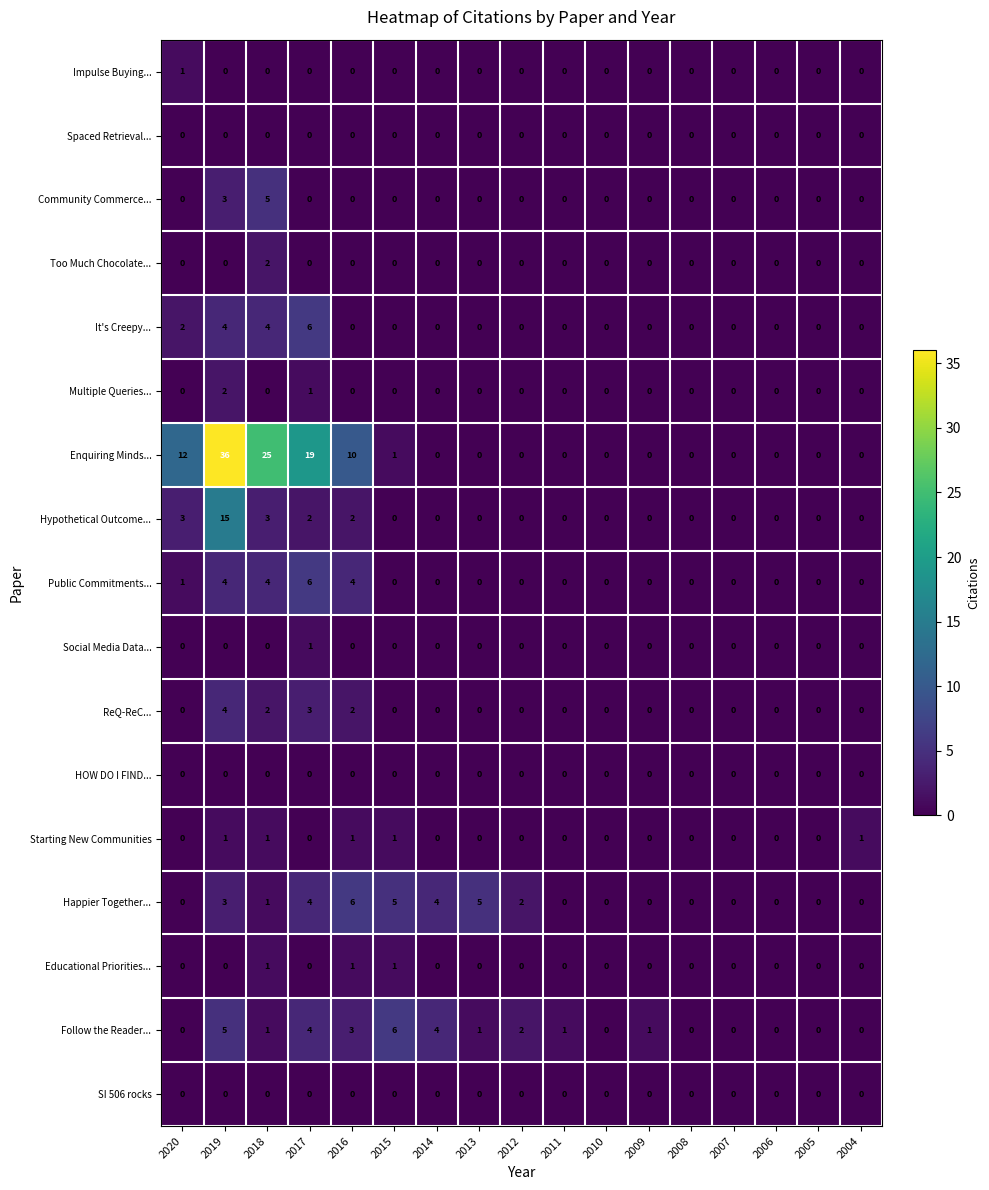

What is the sum of all Multiple Queries... values?

3